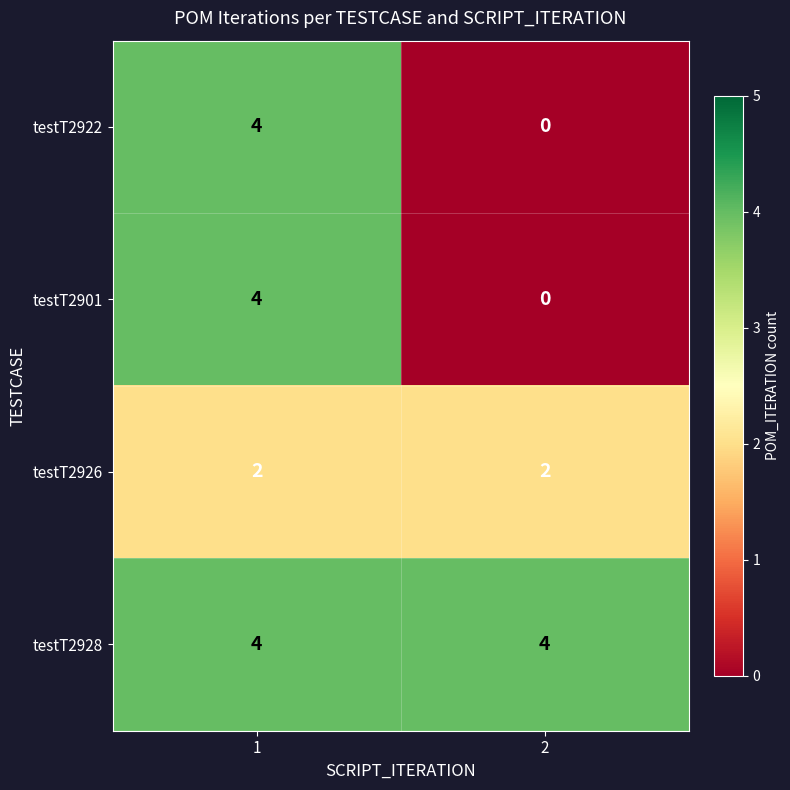

Read the testT2928 value at 2.

4